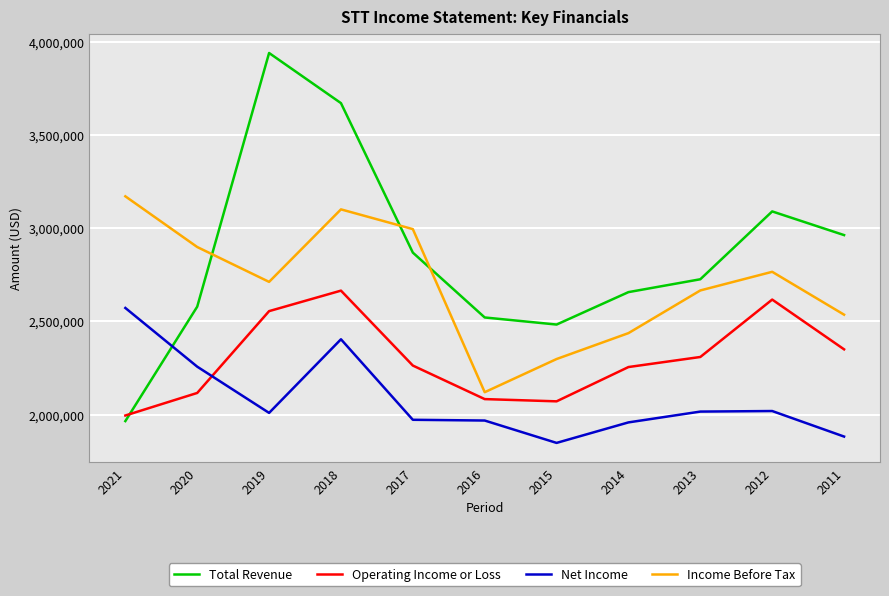

What is the greatest value displayed?

3940000